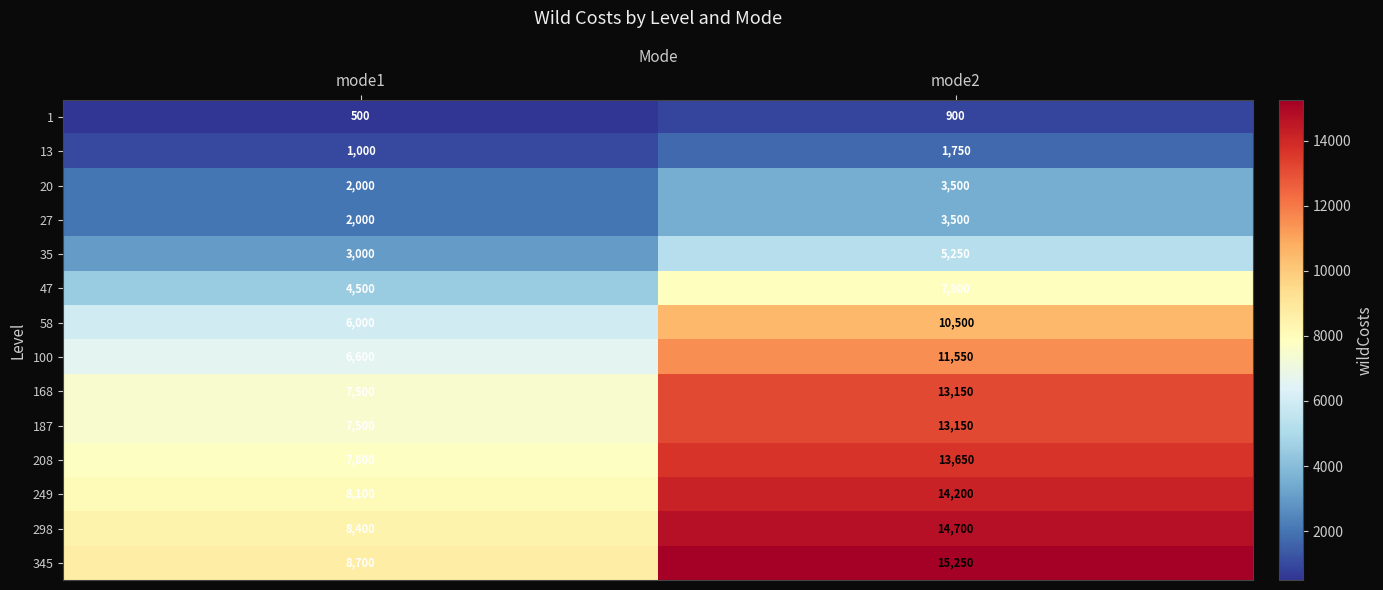

How many distinct data groups are displayed?

14